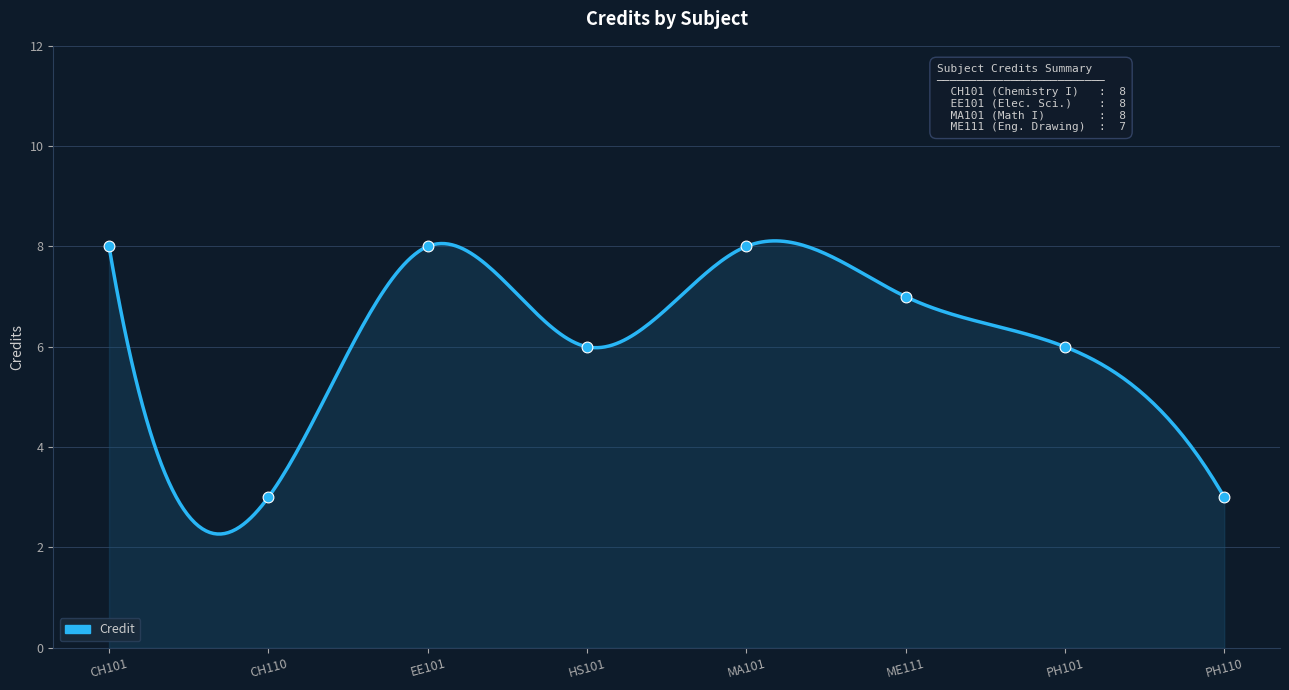

What is the change in value from ME111 to PH101?

-1